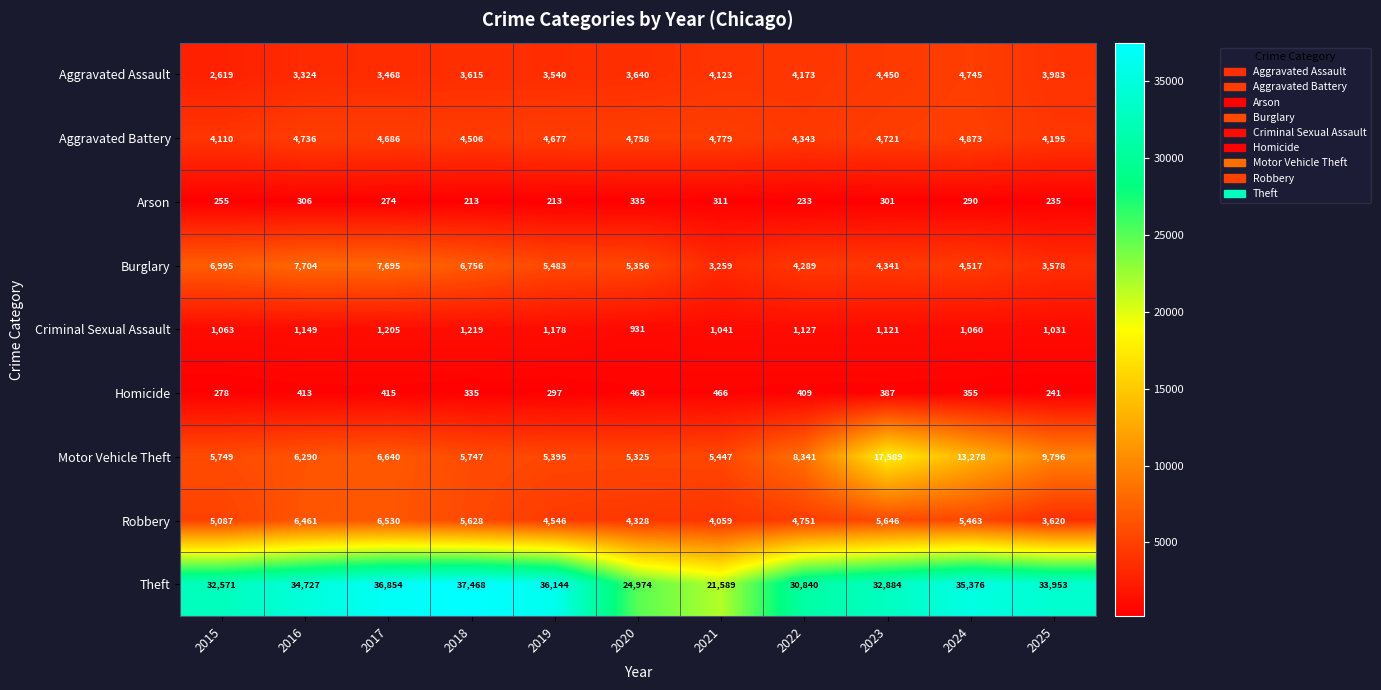

At how many categories does at least one series exceed 17878?

11